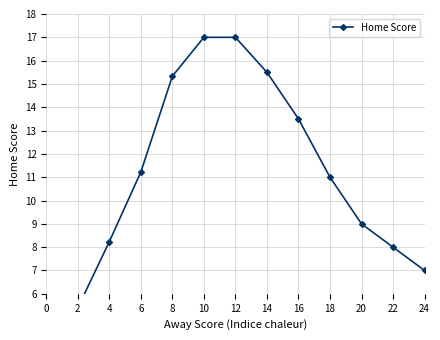

What is the sum of the values at 2 and 24?

12.4